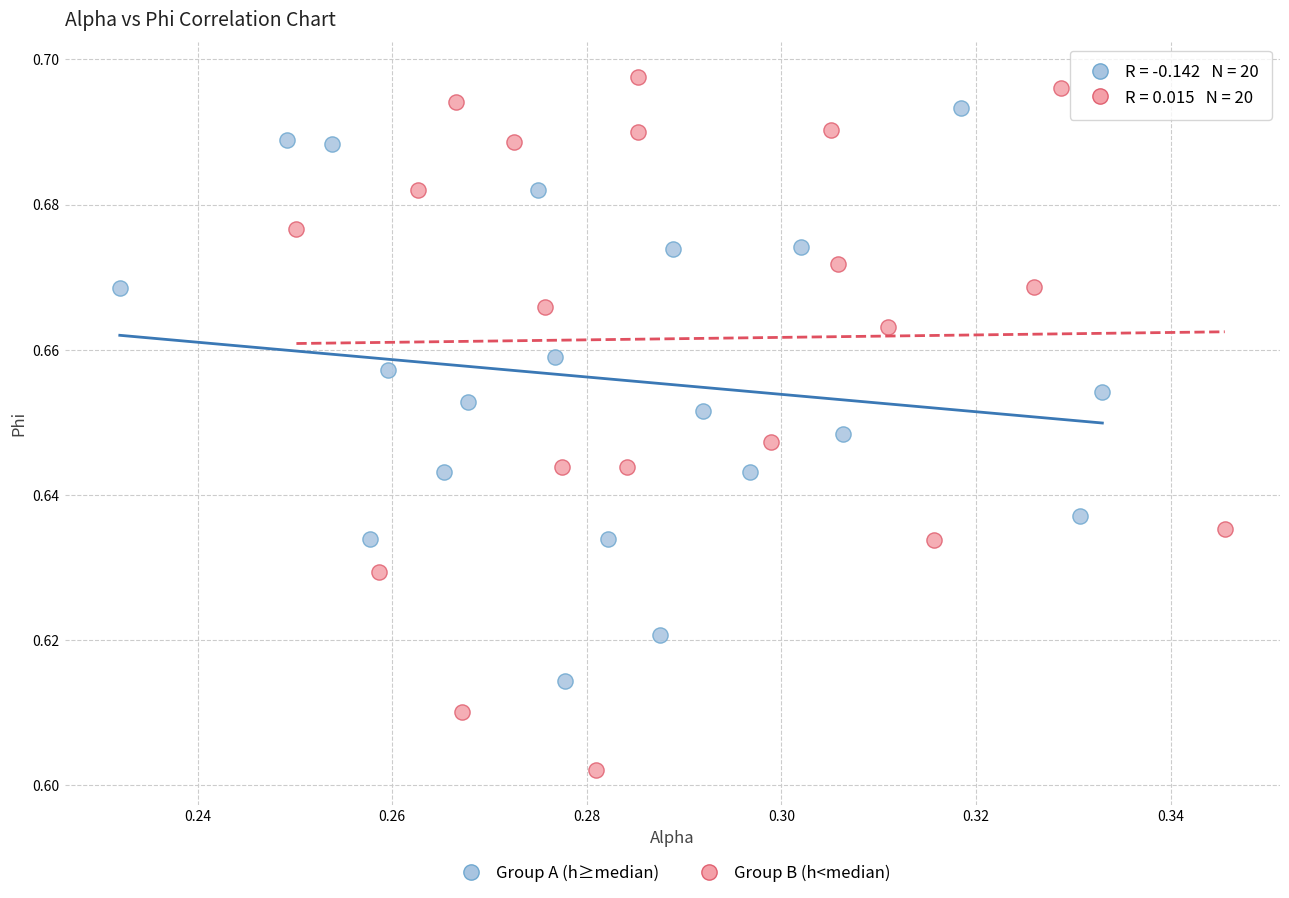

Which series contains the highest Y value?

Group B (h<median)